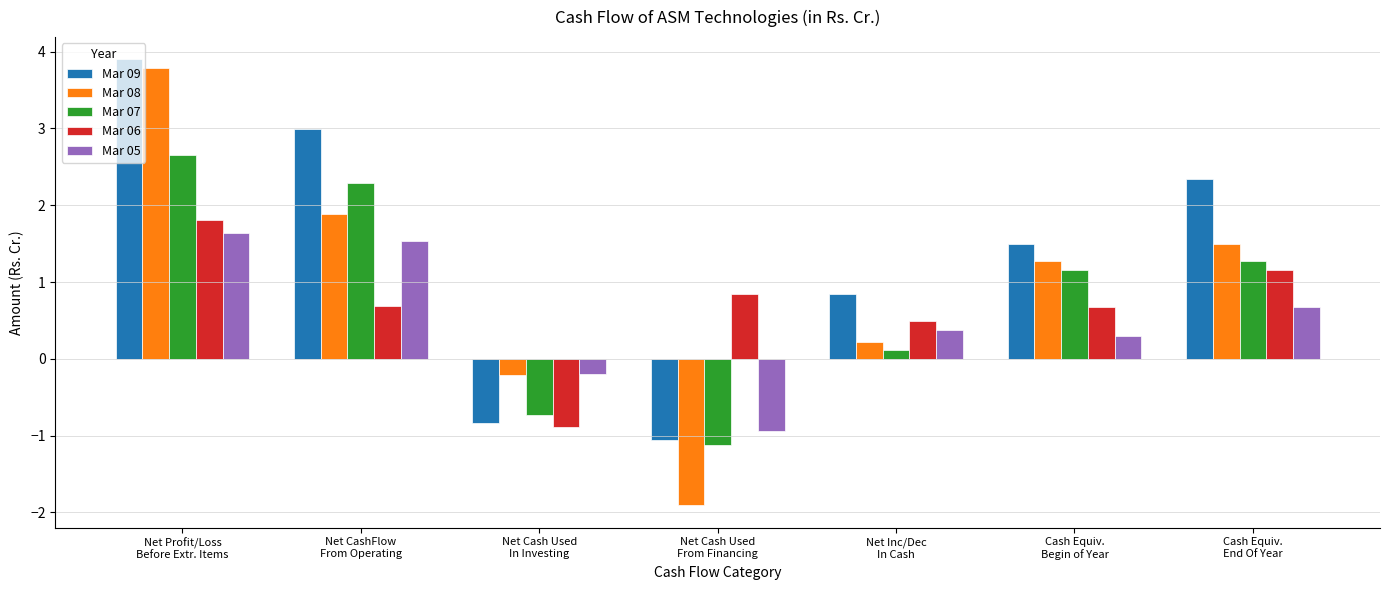

What position from the right is Net Profit/Loss
Before Extr. Items?

7